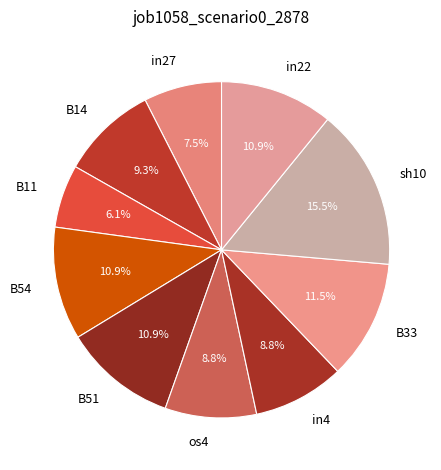

Does B14 account for over 50% of the chart?

No